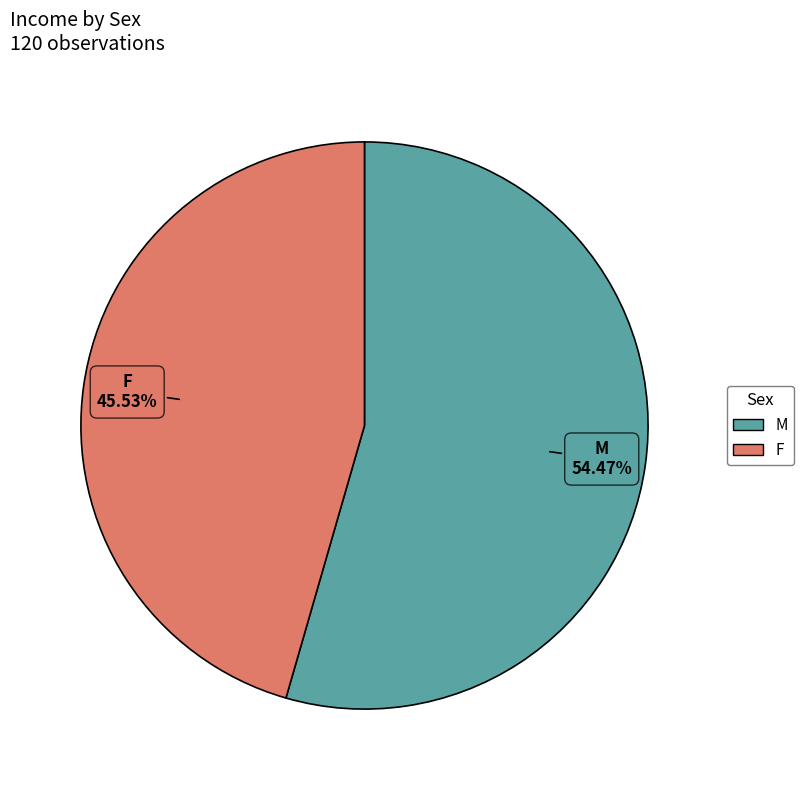

Approximately how many times larger is the value at M compared to F?

1.2